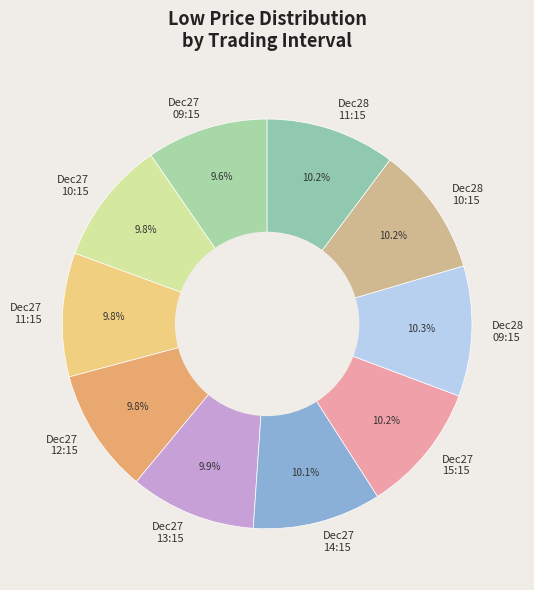

How many slices are in this pie chart?

10